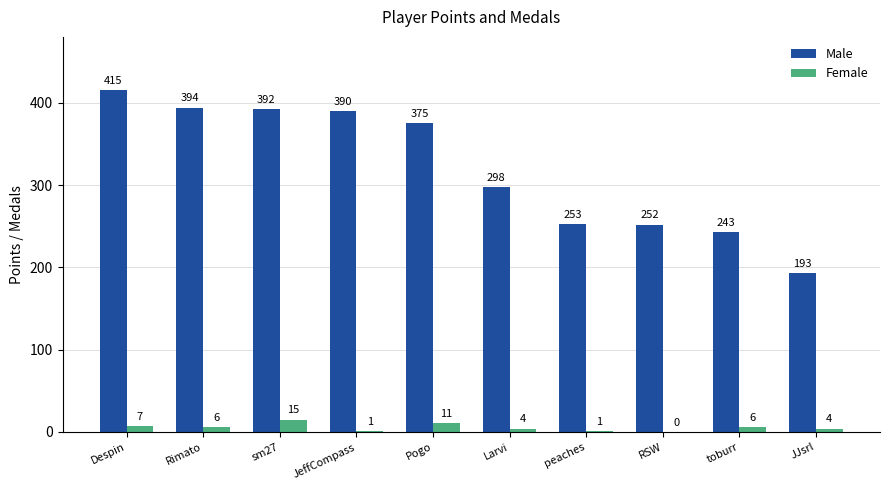

Between peaches and toburr, which series saw the biggest shift?

Male